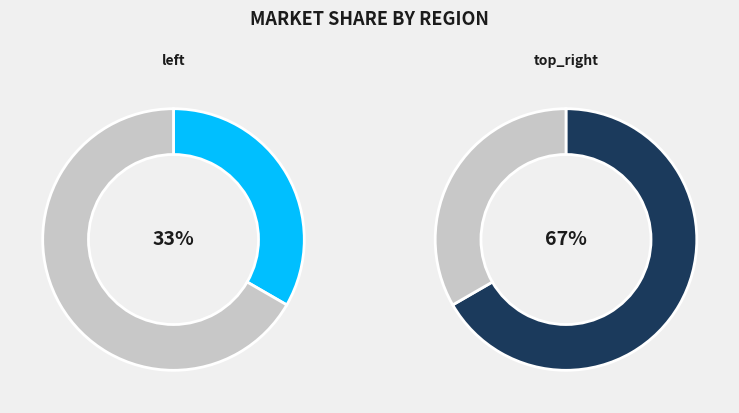

Count the number of slices in the pie.

2